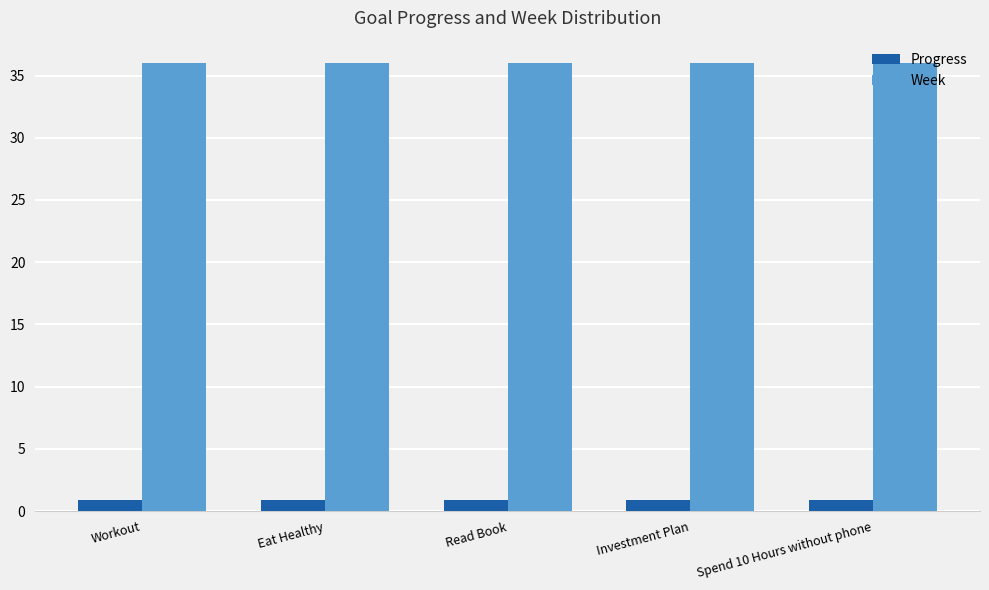

True or false: Week has a value of 36.0 at Read Book.

True